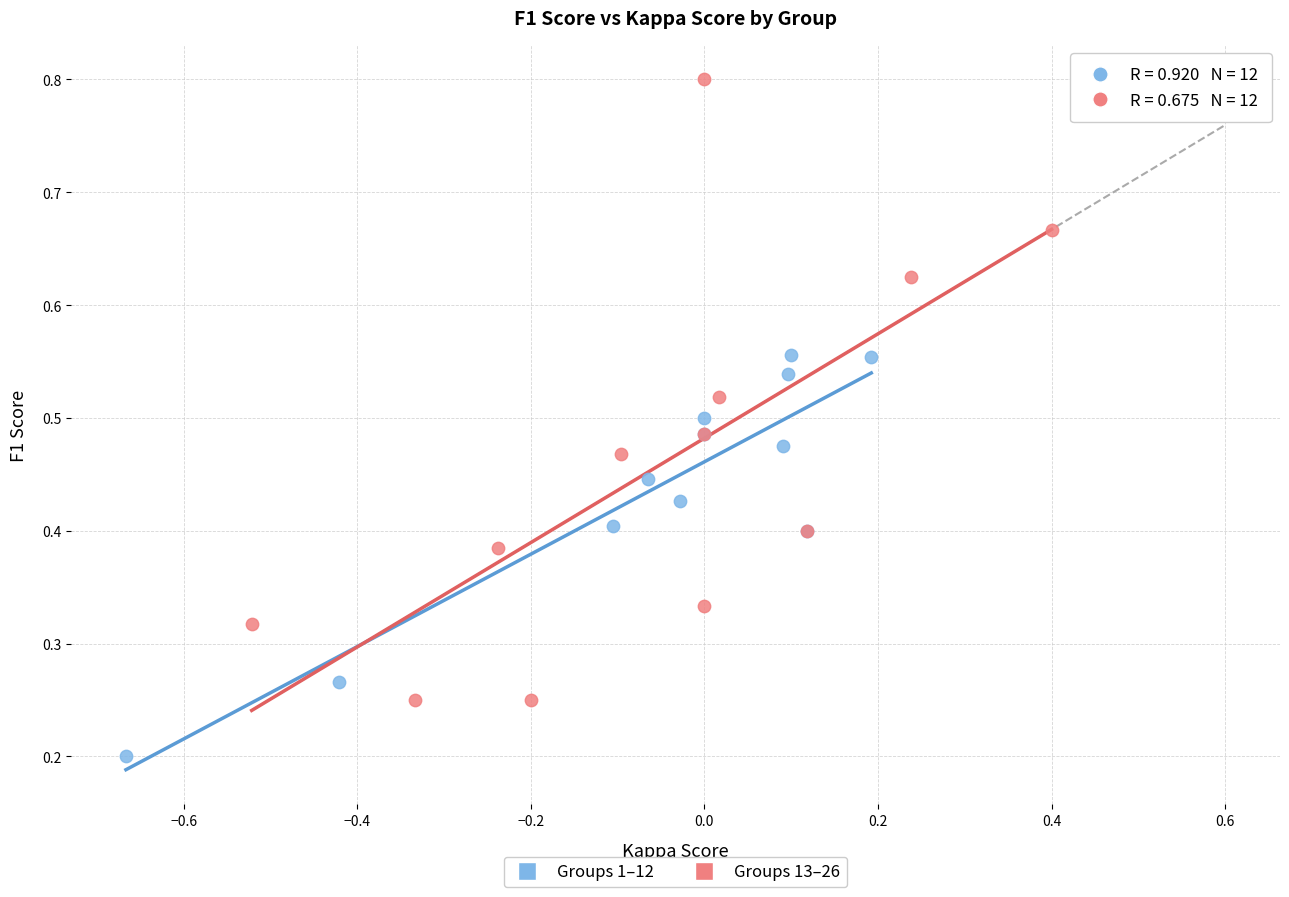

Which series reaches the maximum Y coordinate?

Groups 13–26